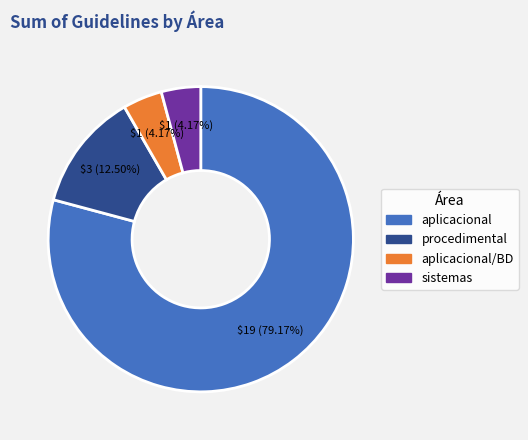

Is there a majority slice in this chart?

Yes